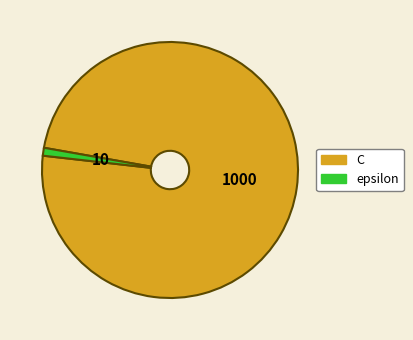

Which slice is the smallest?

epsilon